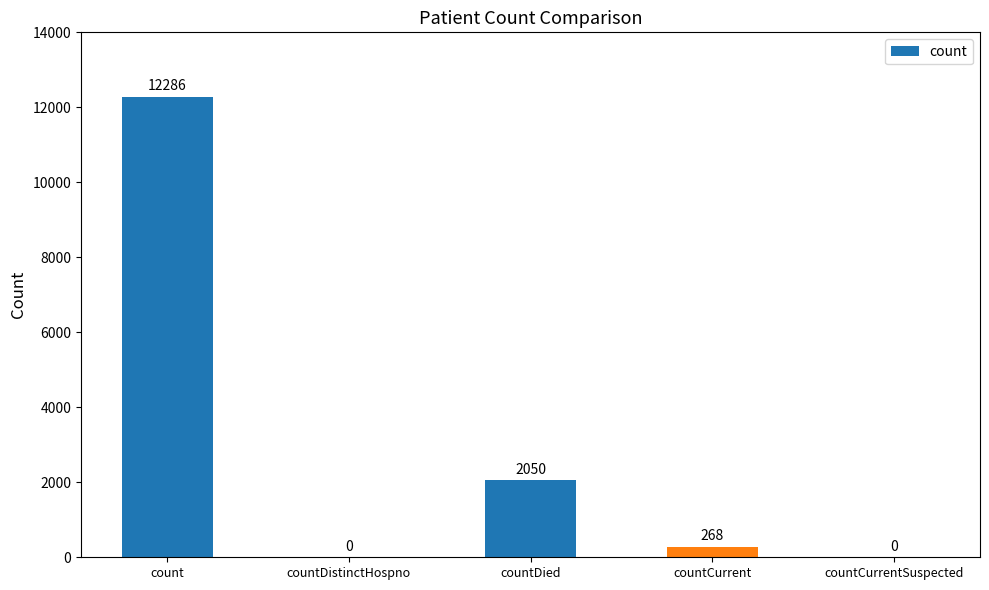

What is the sum of all values?

14604